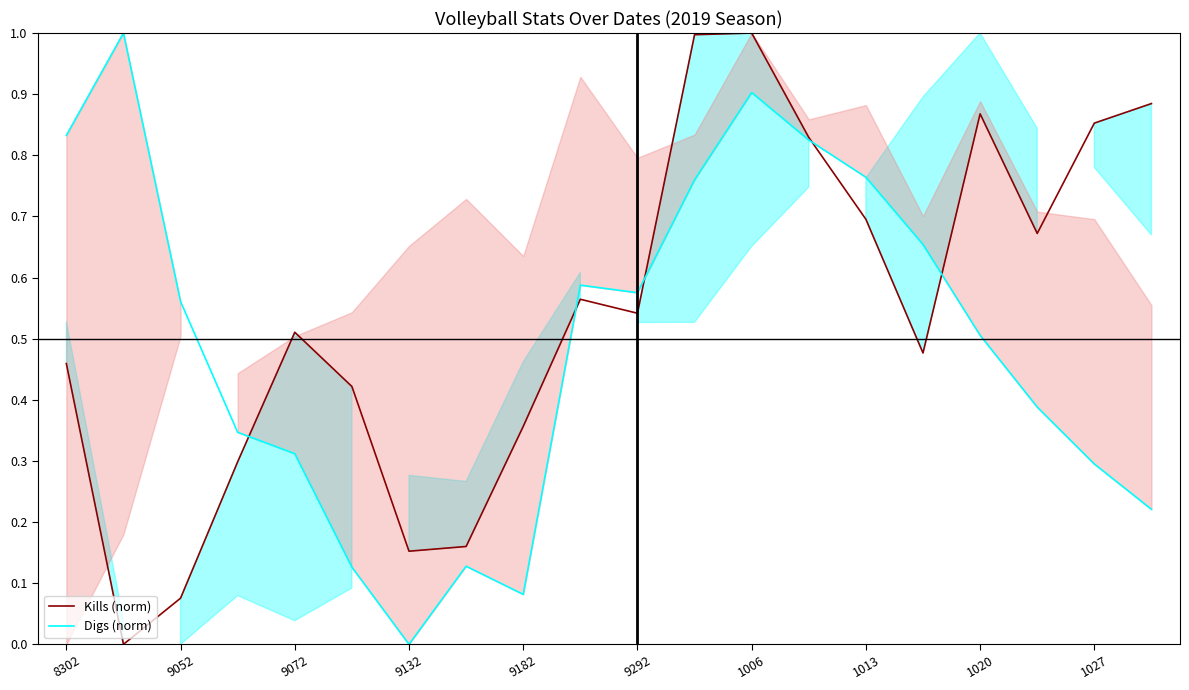

Reading left to right, transcribe all the data shown in this chart.

Kills (norm): 0.5	0.0	0.1	0.3	0.5	0.4	0.2	0.2	0.4	0.6	0.5	1.0	1.0	0.8	0.7	0.5	0.9	0.7	0.9	0.9
Digs (norm): 0.8	1.0	0.6	0.3	0.3	0.1	0.0	0.1	0.1	0.6	0.6	0.8	0.9	0.8	0.8	0.7	0.5	0.4	0.3	0.2